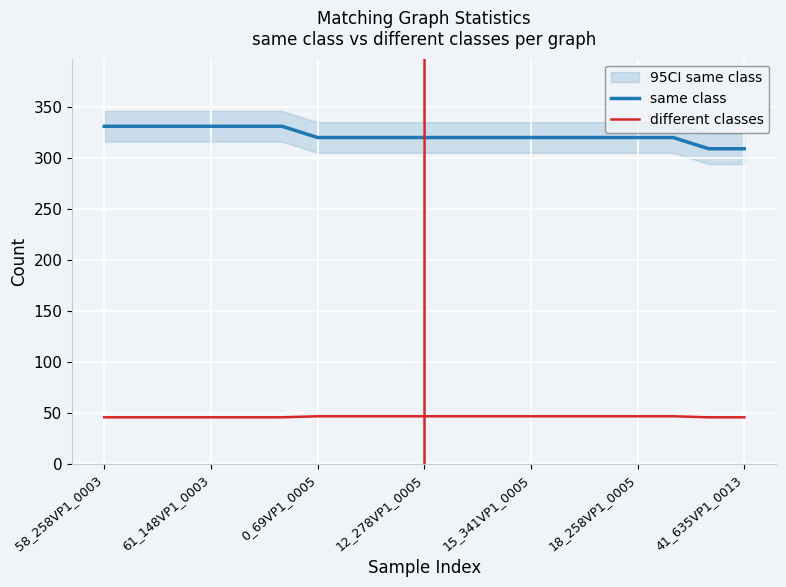

At which category is the sum across all series the highest?

58_258VP1_0003